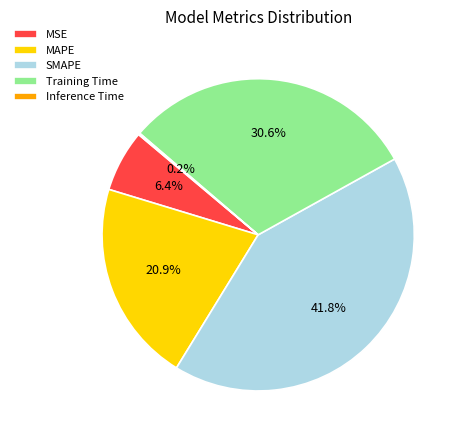

What percentage is the SMAPE slice, to the nearest percent?

42%